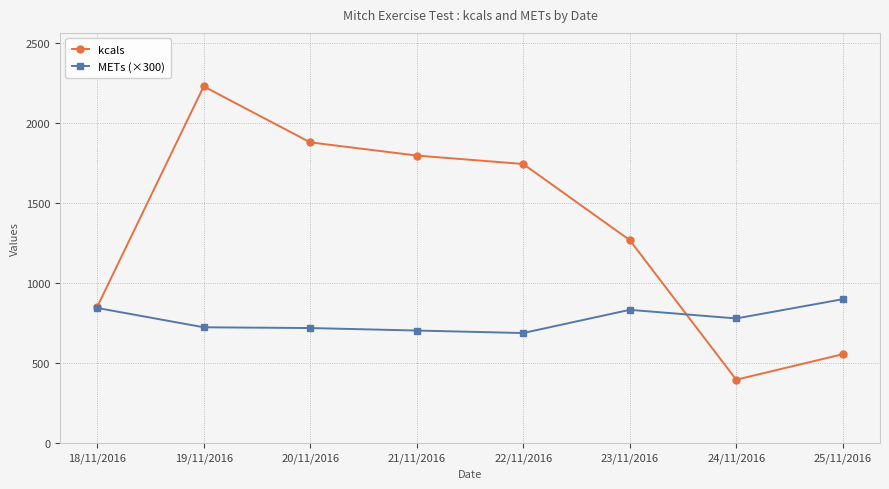

What is the approximate value of METs (×300) at 22/11/2016?

689.1